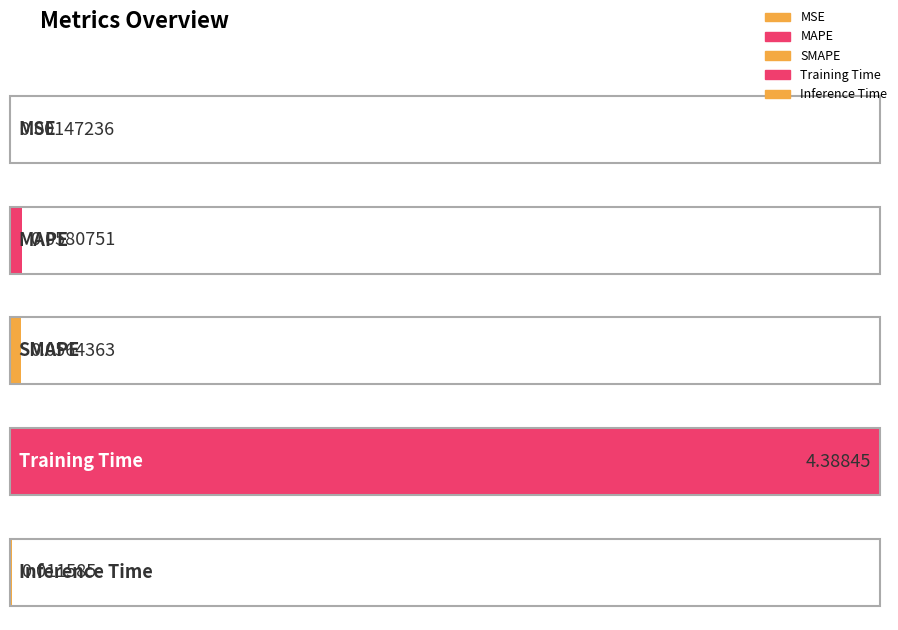

The value at MAPE is 0.1. True or false?

False